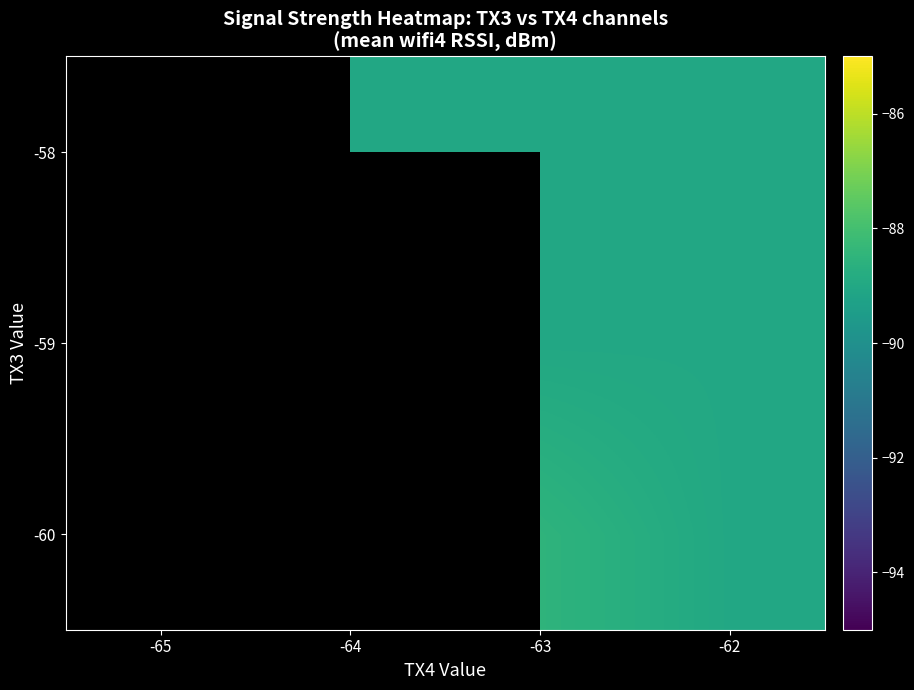

Rank the categories by -60 value from highest to lowest.

-65, -64, -63, -62